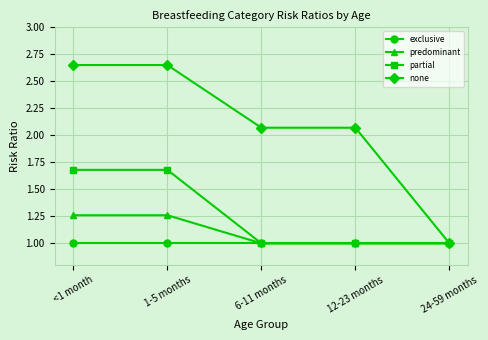

How many lines are shown in the chart?

4